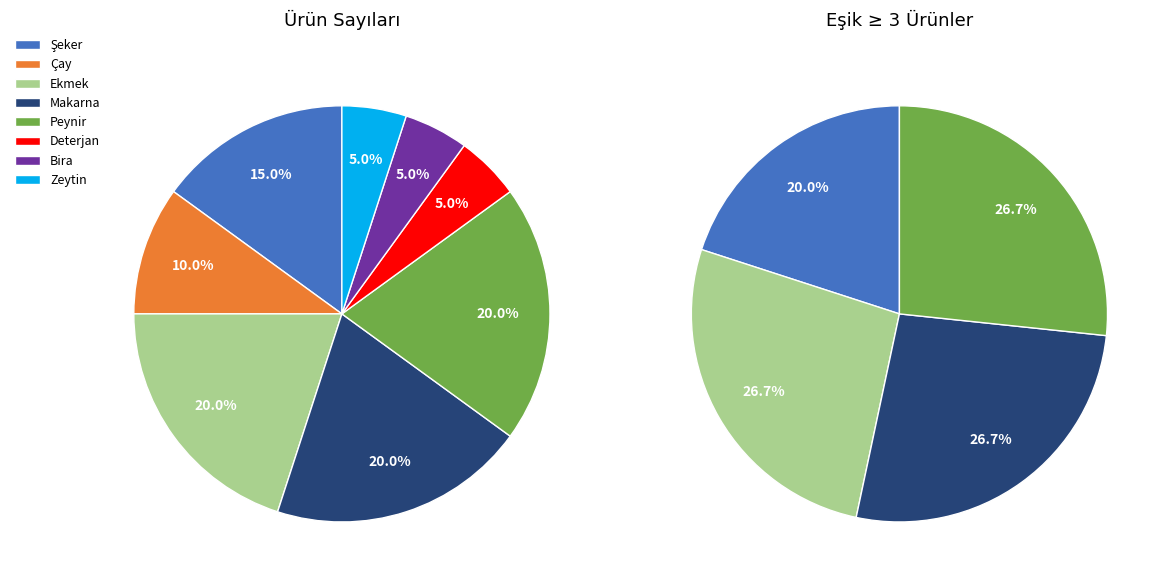

Rank the categories by value from lowest to highest.

Deterjan, Bira, Zeytin, Çay, Şeker, Ekmek, Makarna, Peynir